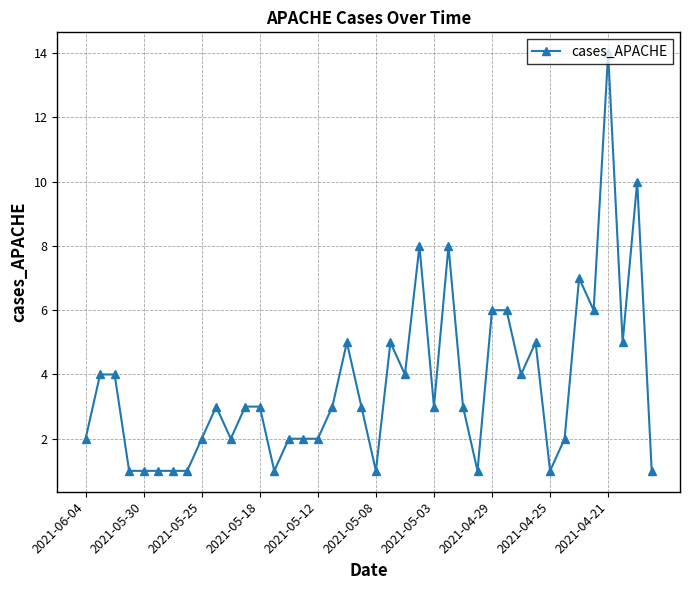

What is the value of the 37th point from the left?

14